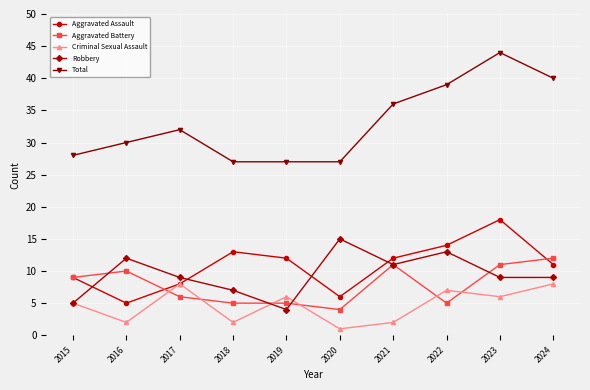

What is the total value across all series at 2024?

80